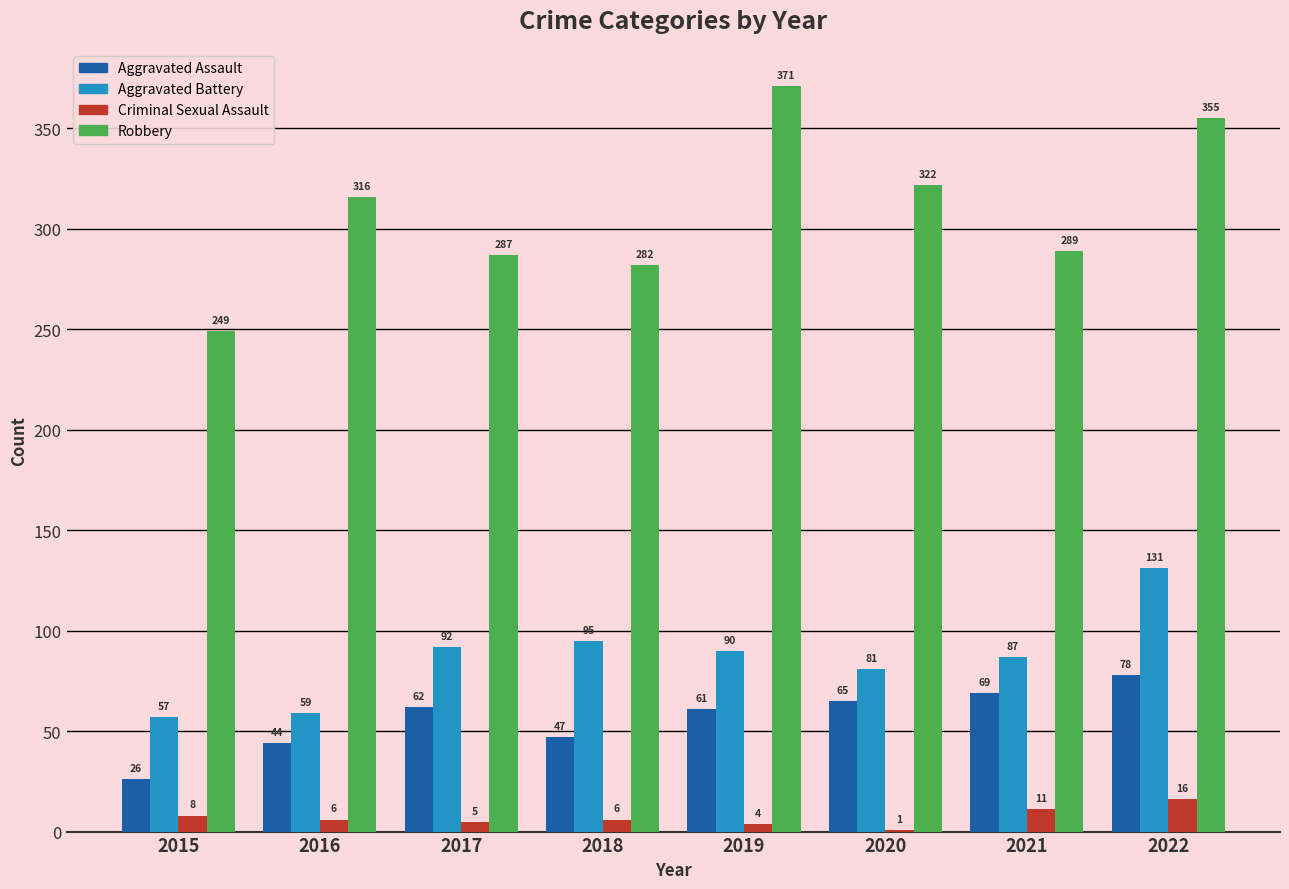

At which category is the sum across all series the highest?

2022